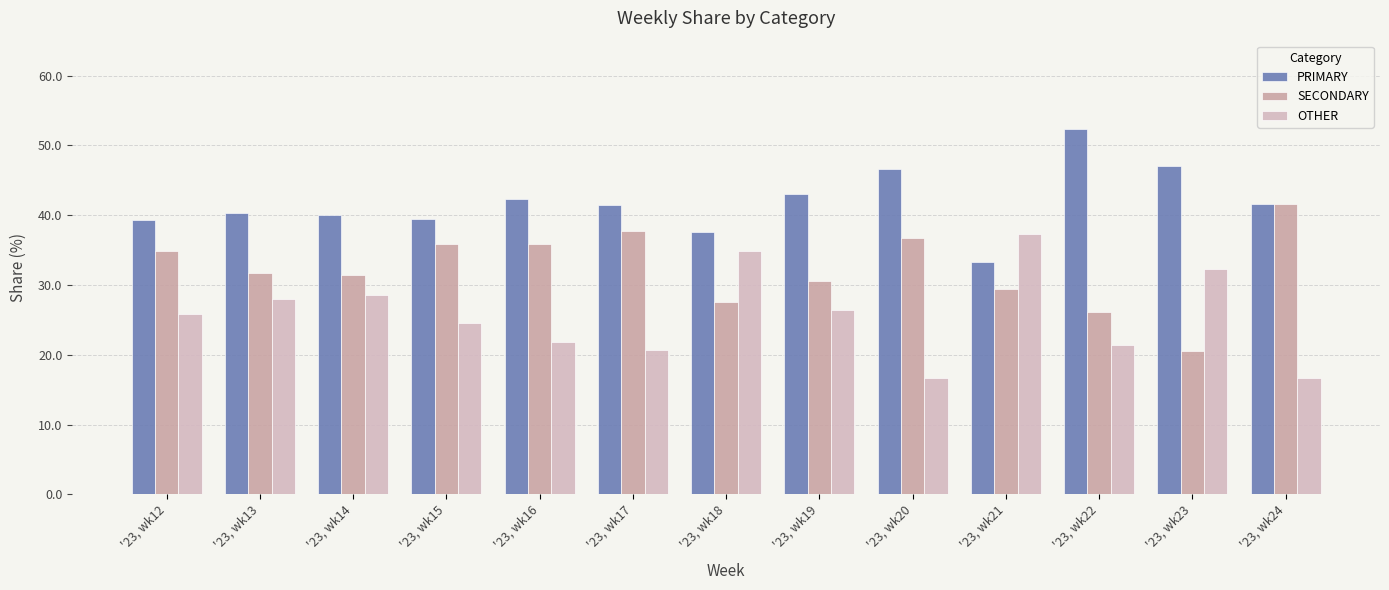

True or false: OTHER has a value of 14.7 at '23, wk18.

False